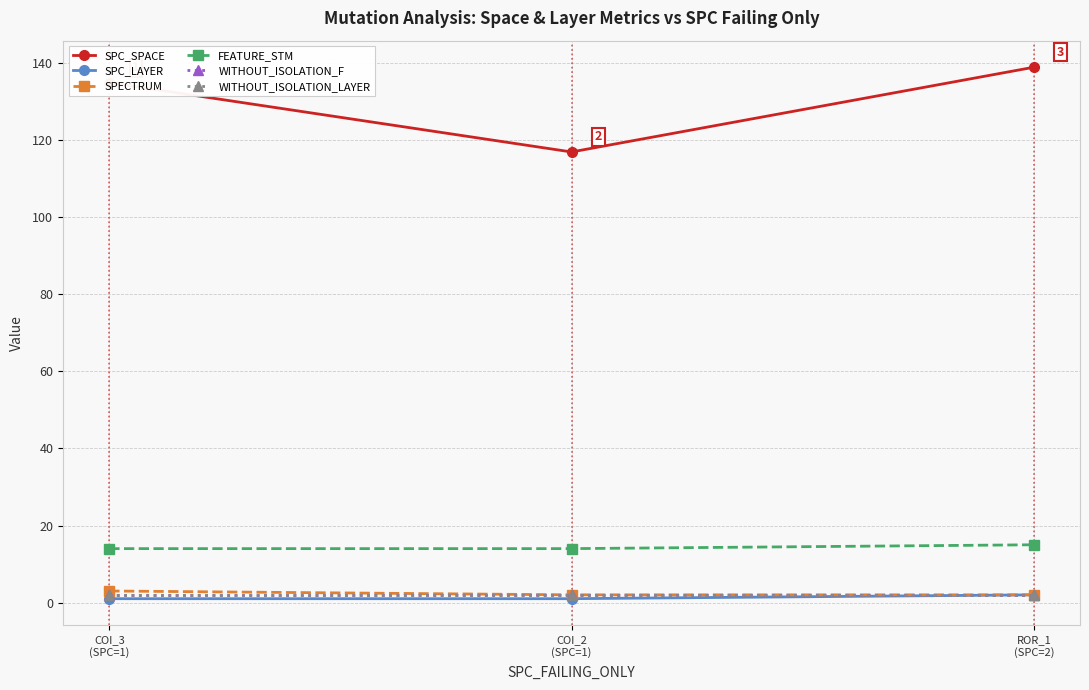

At how many categories does at least one series exceed 28?

3